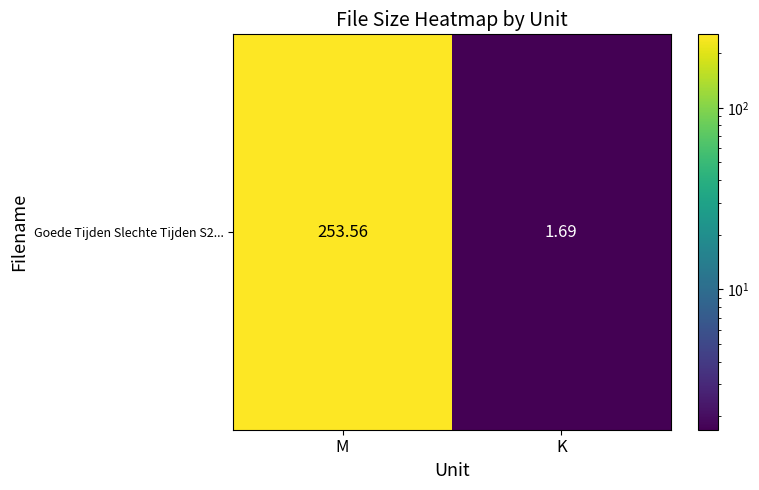

Where is the data nearest to the value 127?

K